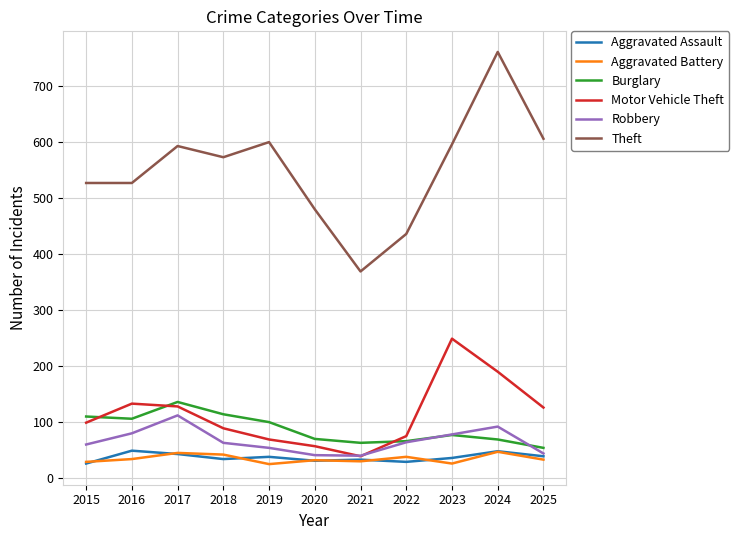

Is it true that Aggravated Assault equals 38 at 2019?

True